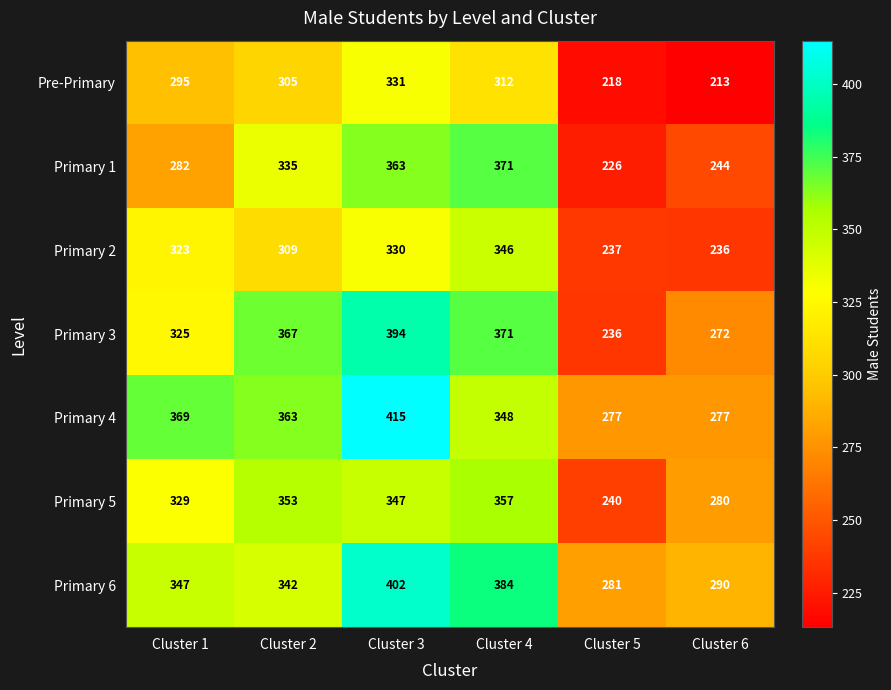

The Primary 5 series shows 329 at Cluster 1. True or false?

True